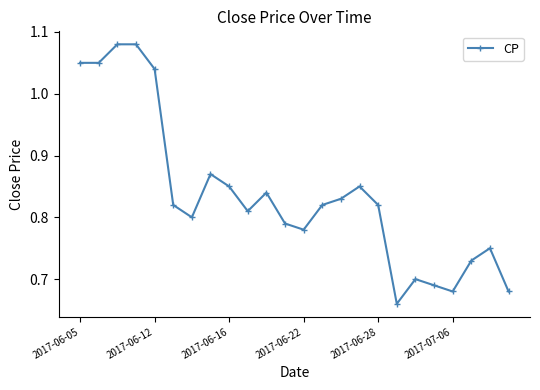

True or false: there are more than 0 points higher than both neighbors.

True